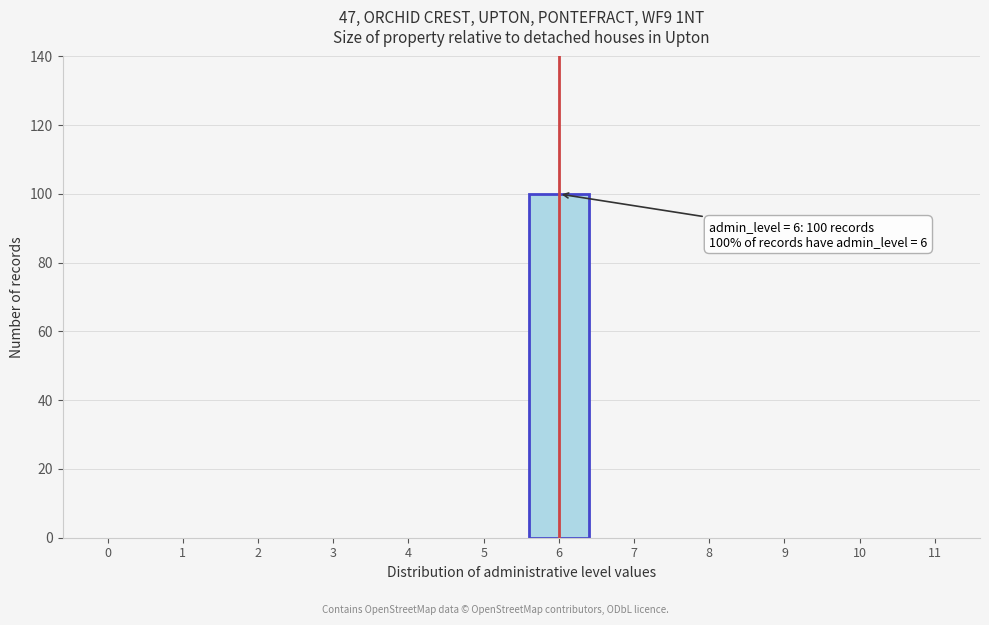

Reading left to right, extract all data points from this chart.

0=0	1=0	2=0	3=0	4=0	5=0	6=100	7=0	8=0	9=0	10=0	11=0